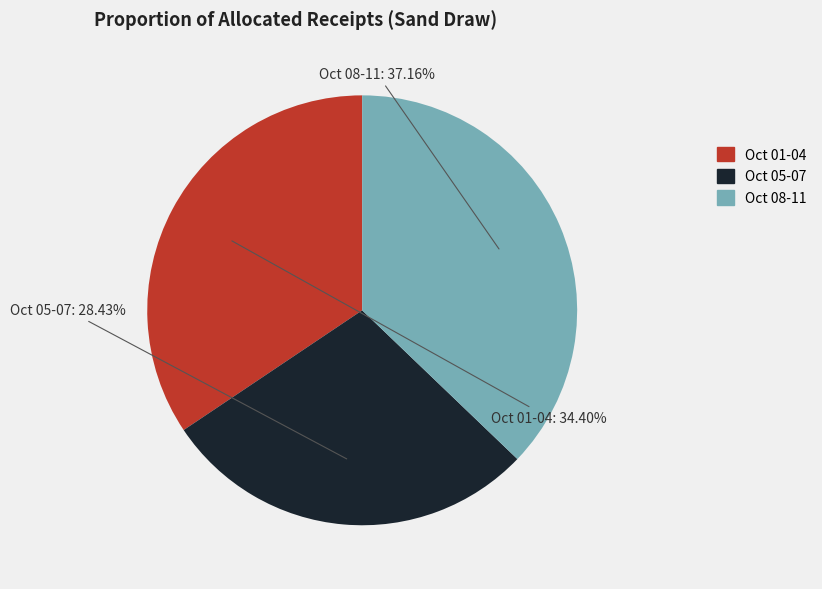

How many slices are in this pie chart?

3